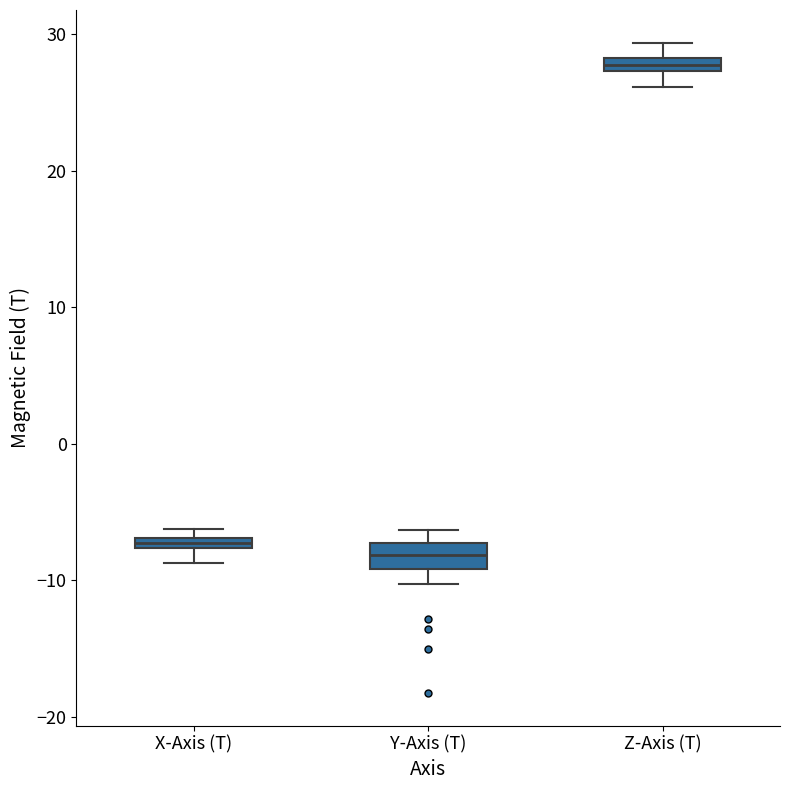

Where does the lower whisker of the box for Z-Axis (T) end on the y-axis? The values are not printed on the chart, so give them approximately, as read against the axis.

26